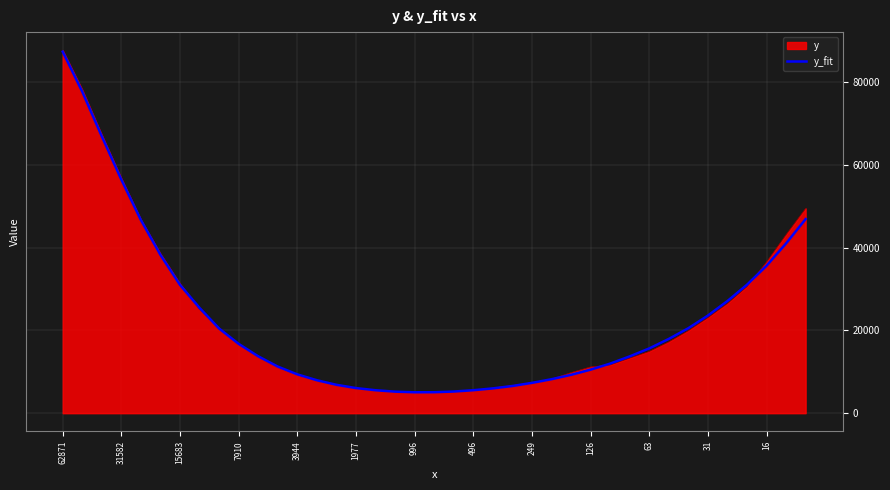

How many lines are shown in the chart?

2